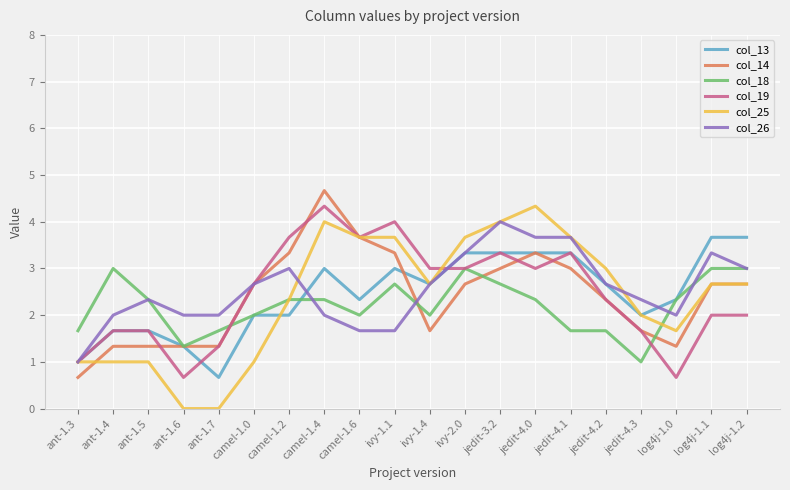

Read the col_26 value at ant-1.5.

2.3